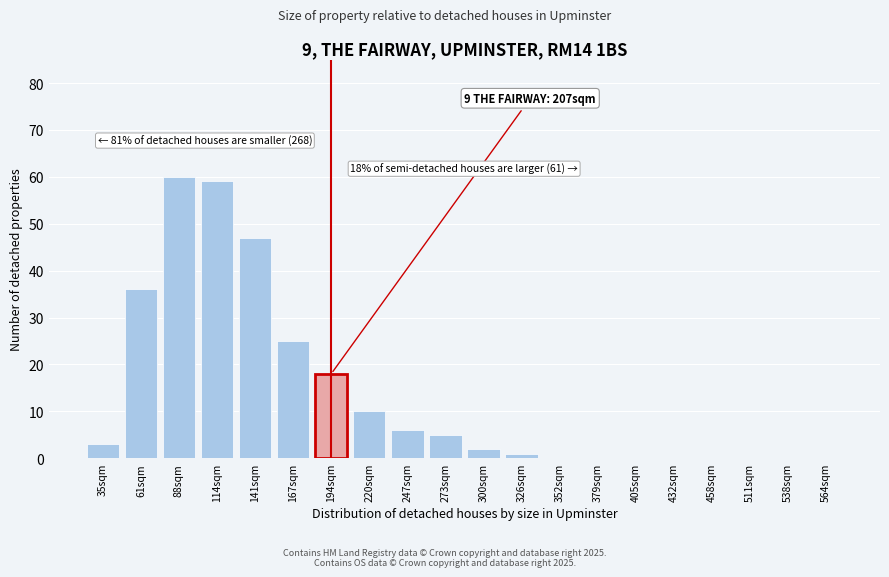

Reading left to right, extract all data points from this chart.

35sqm=3	61sqm=36	88sqm=60	114sqm=59	141sqm=47	167sqm=25	194sqm=18	220sqm=10	247sqm=6	273sqm=5	300sqm=2	326sqm=1	352sqm=0	379sqm=0	405sqm=0	432sqm=0	458sqm=0	511sqm=0	538sqm=0	564sqm=0